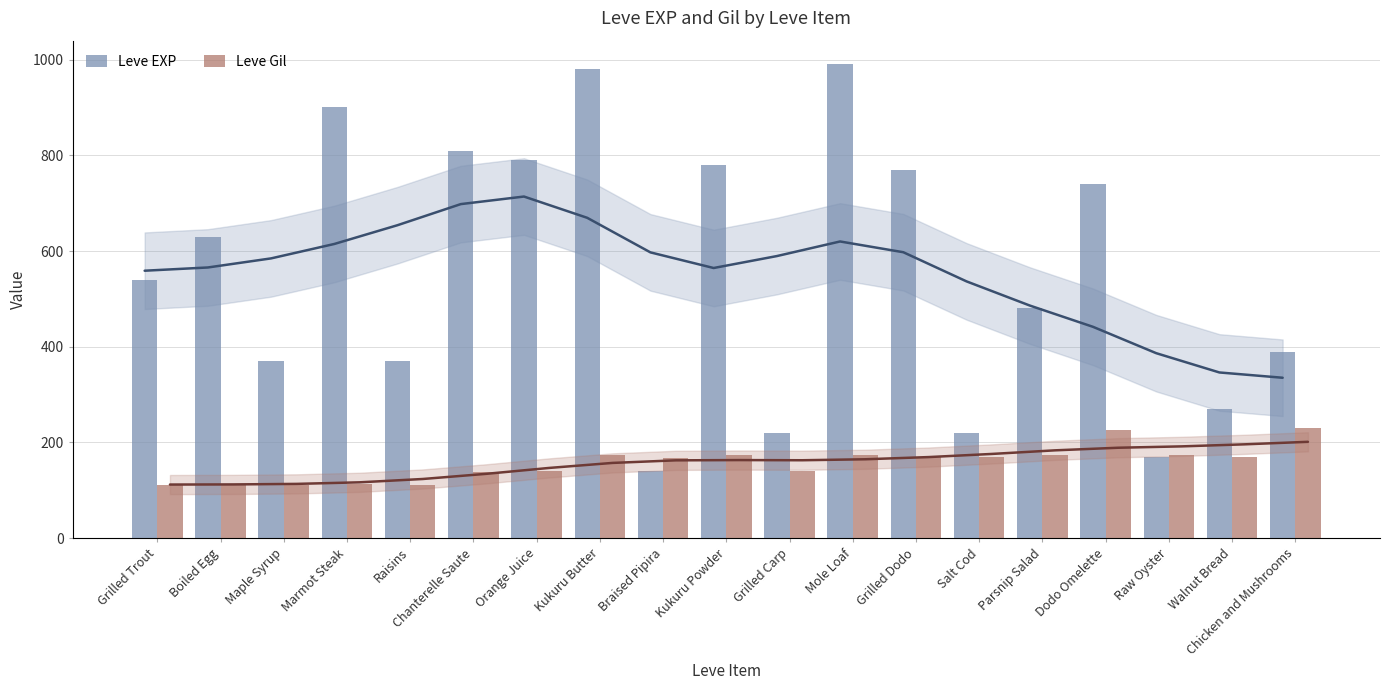

At which label is Leve EXP closest to 565?

Grilled Trout